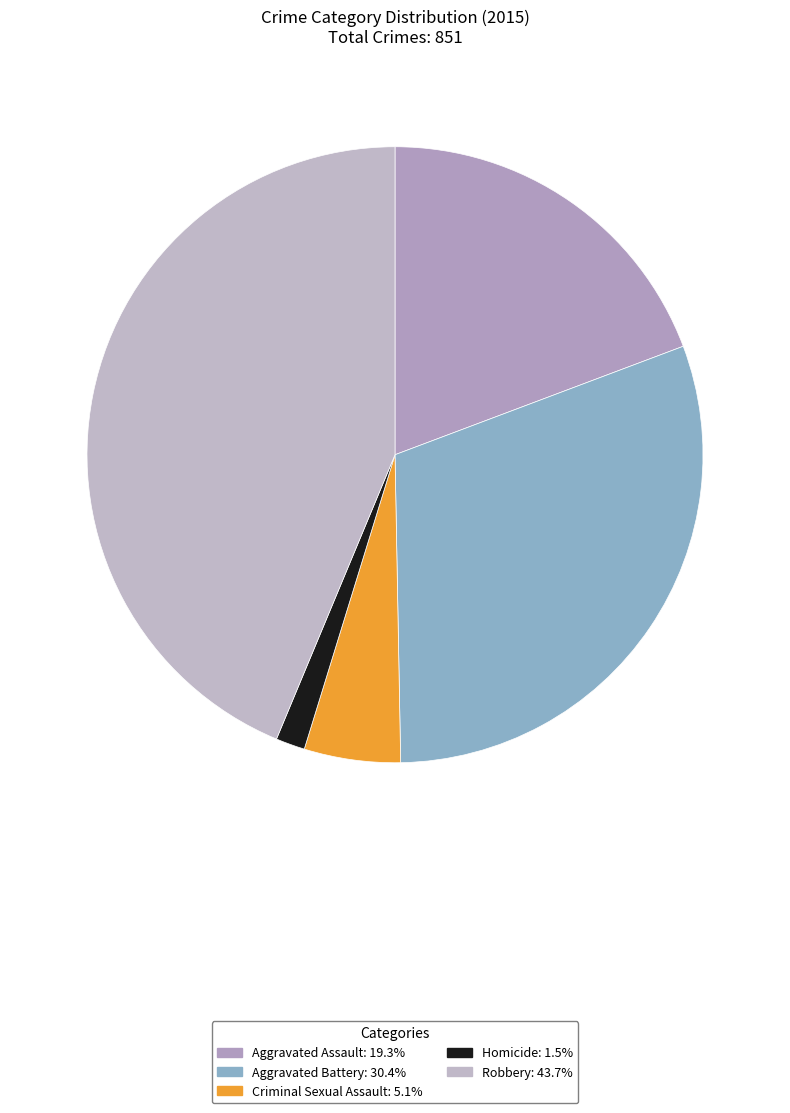

How many slices are in this pie chart?

5